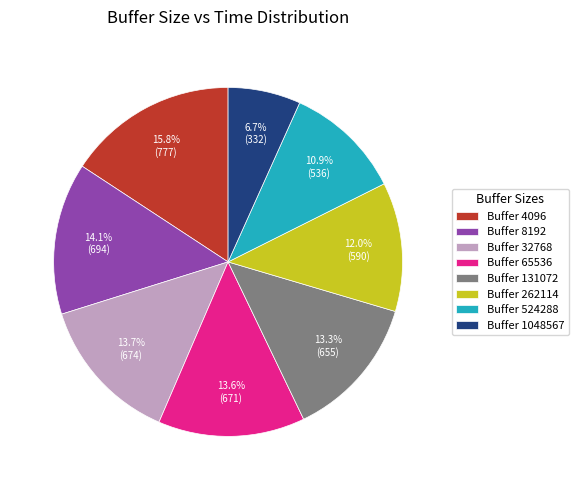

What percentage do Buffer 524288 and Buffer 262114 together represent?

22.9%